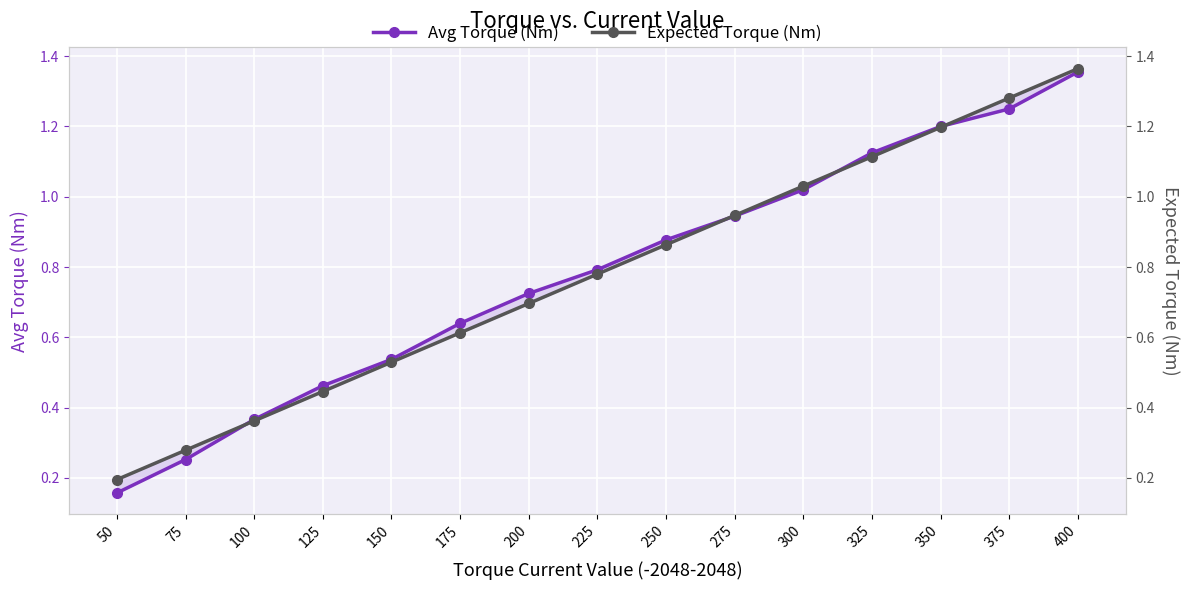

Which category has the highest value in the Avg Torque (Nm) series?

400